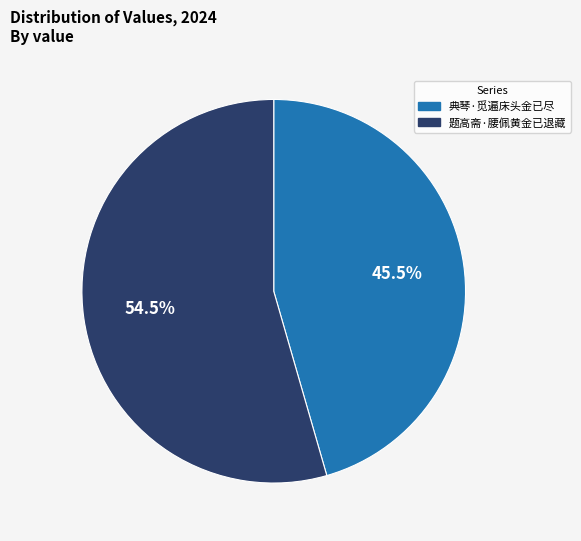

Combined, do 题高斋·腰佩黄金已退藏 and 典琴·觅遍床头金已尽 account for over 50%?

Yes